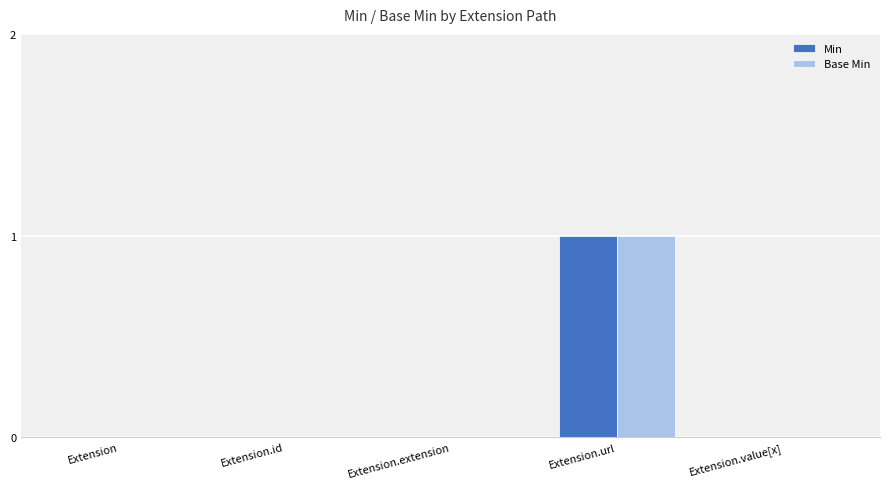

Is the value of Min at Extension.id greater than the value of Base Min at Extension.url?

No